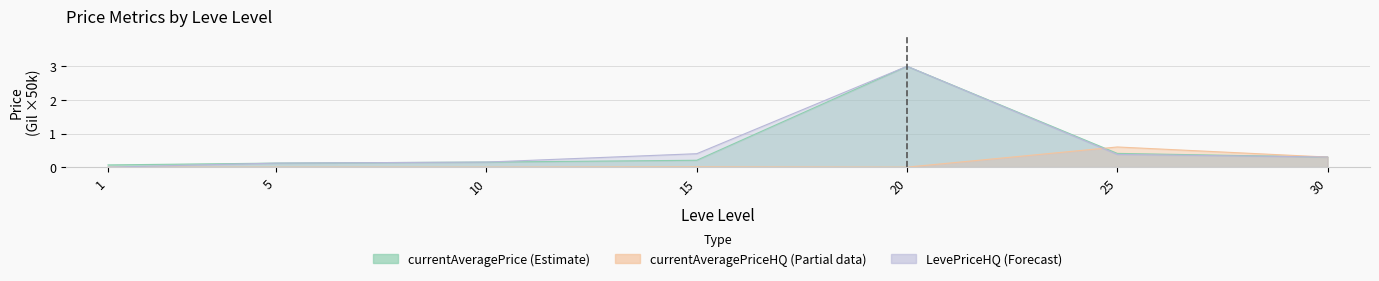

Rank the series at 5 from highest to lowest value.

currentAveragePrice, LevePriceHQ, currentAveragePriceHQ